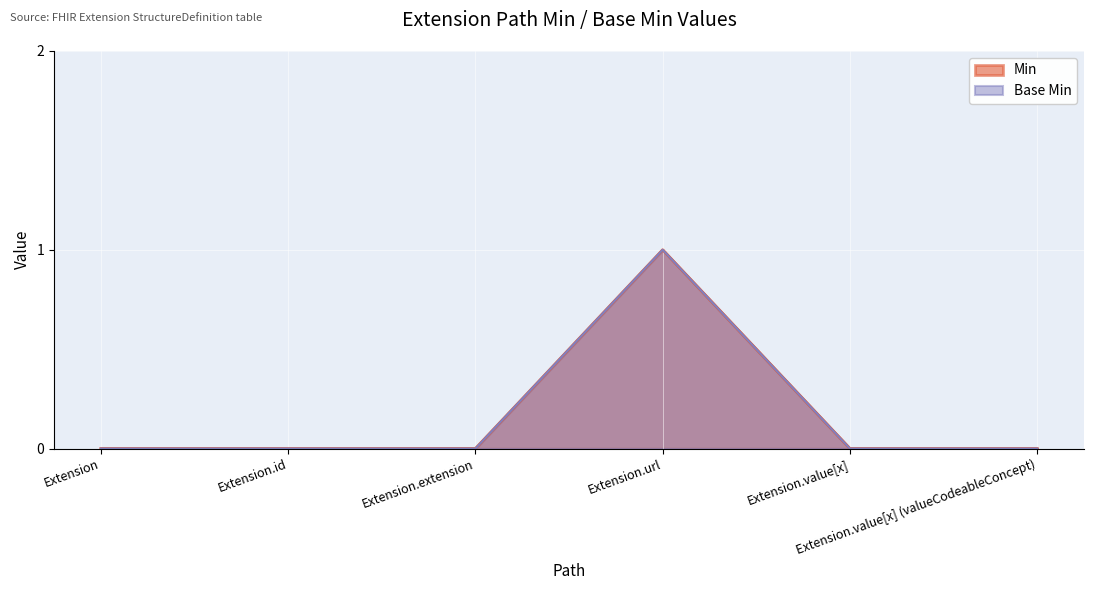

True or false: Min and Base Min intersect in this chart.

False